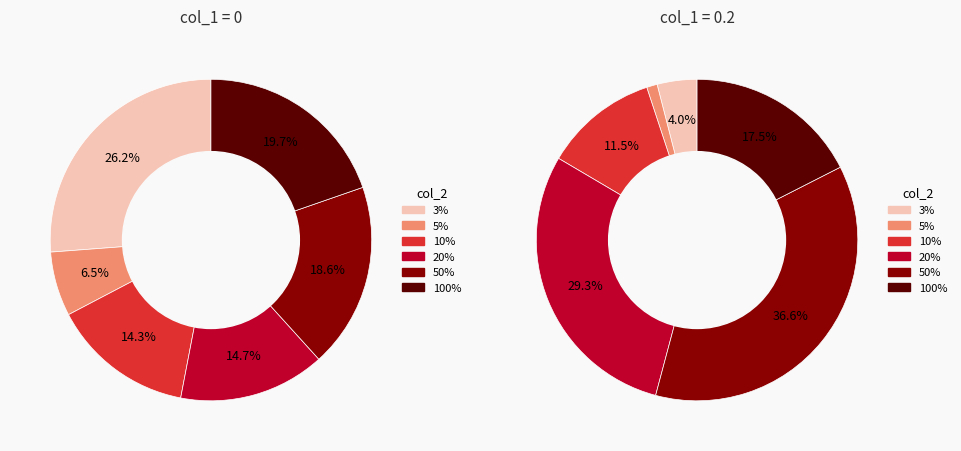

Count the number of slices in the pie.

6